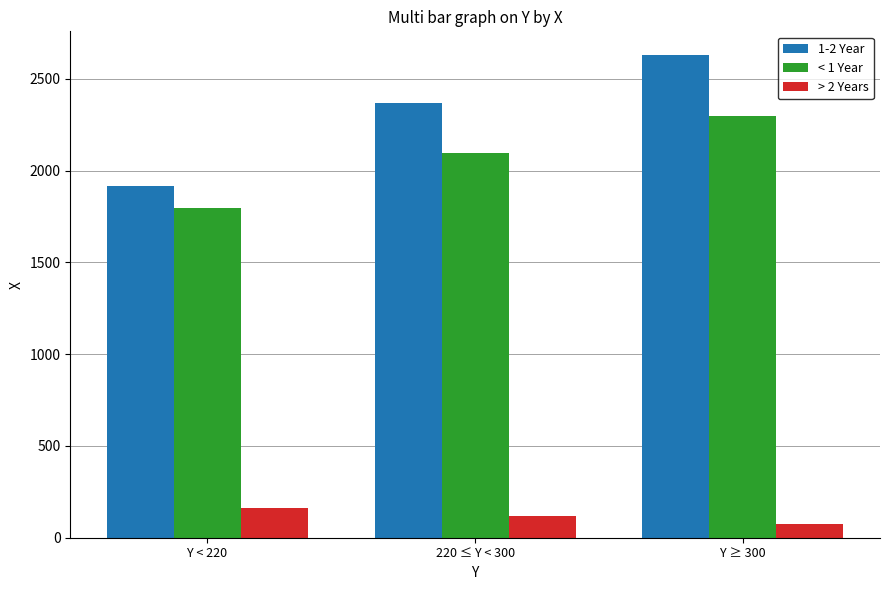

What is the minimum value for > 2 Years?

77